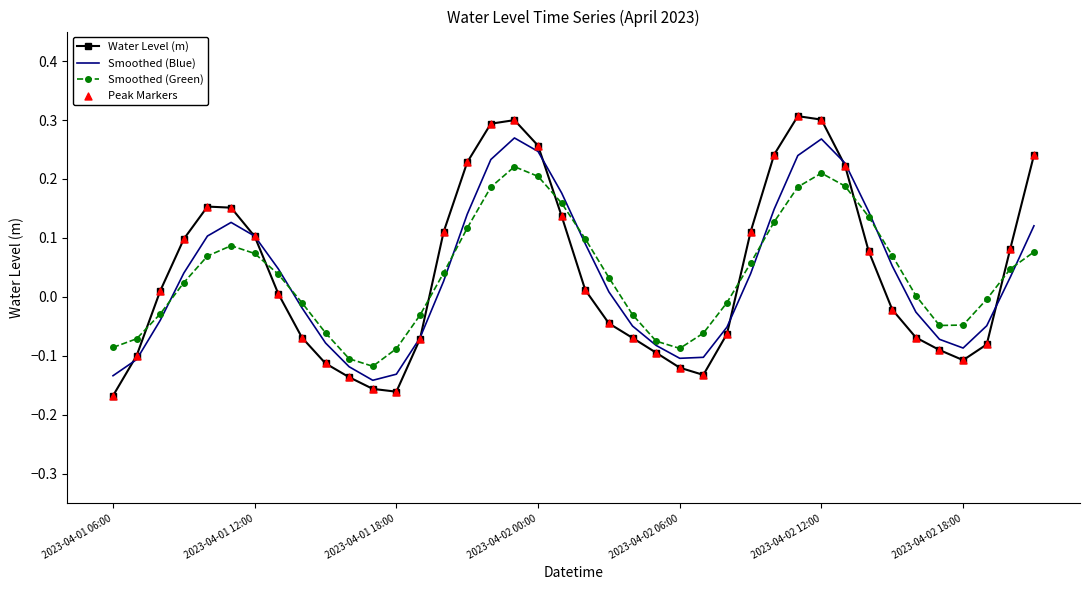

List the series in order of their peak value, lowest first.

Smoothed (Green), Smoothed (Blue), Water Level (m)